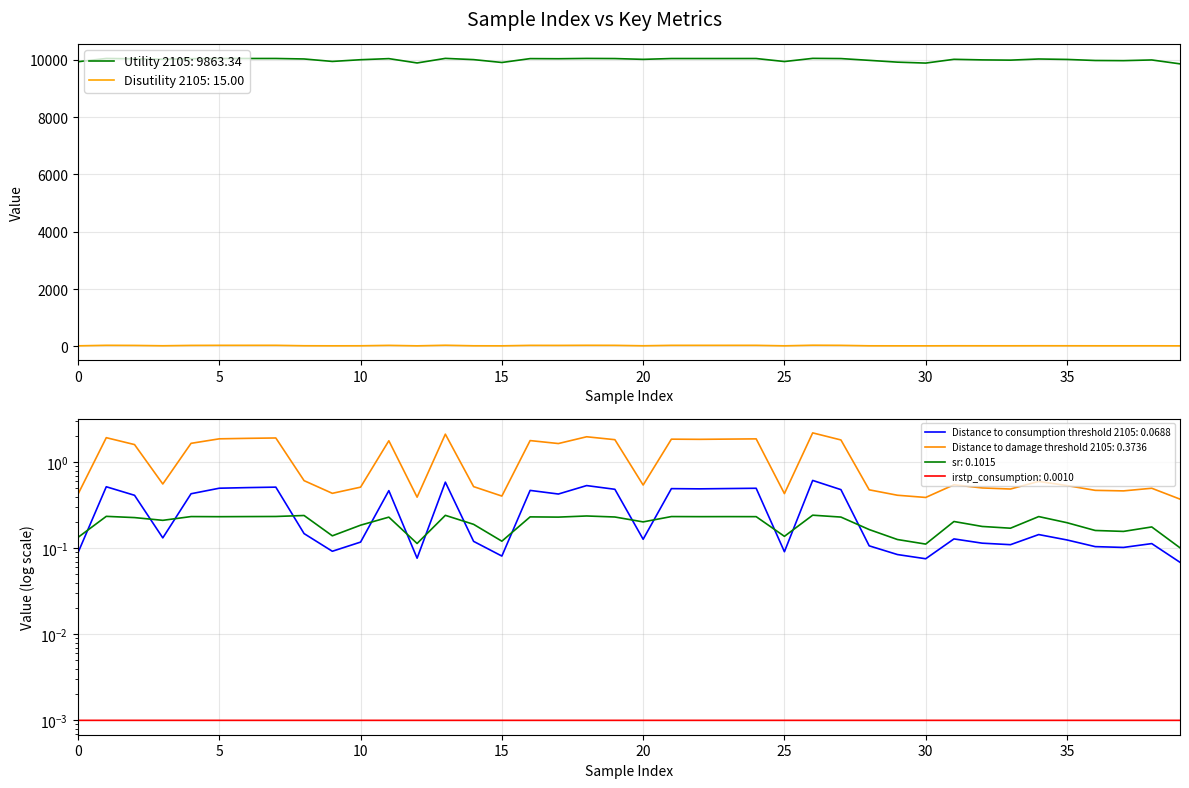

What is the value of the sr point at the 10th from the left?

0.1